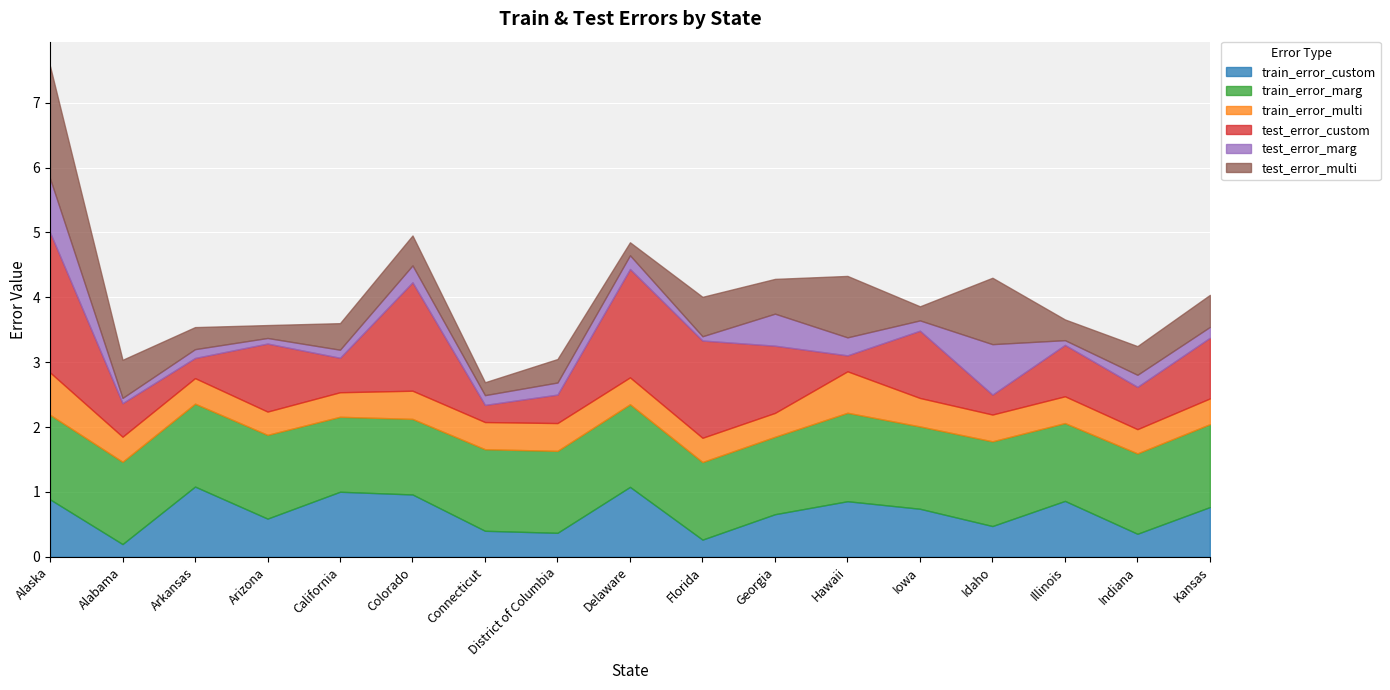

What is the total value across all series at Iowa?

3.9